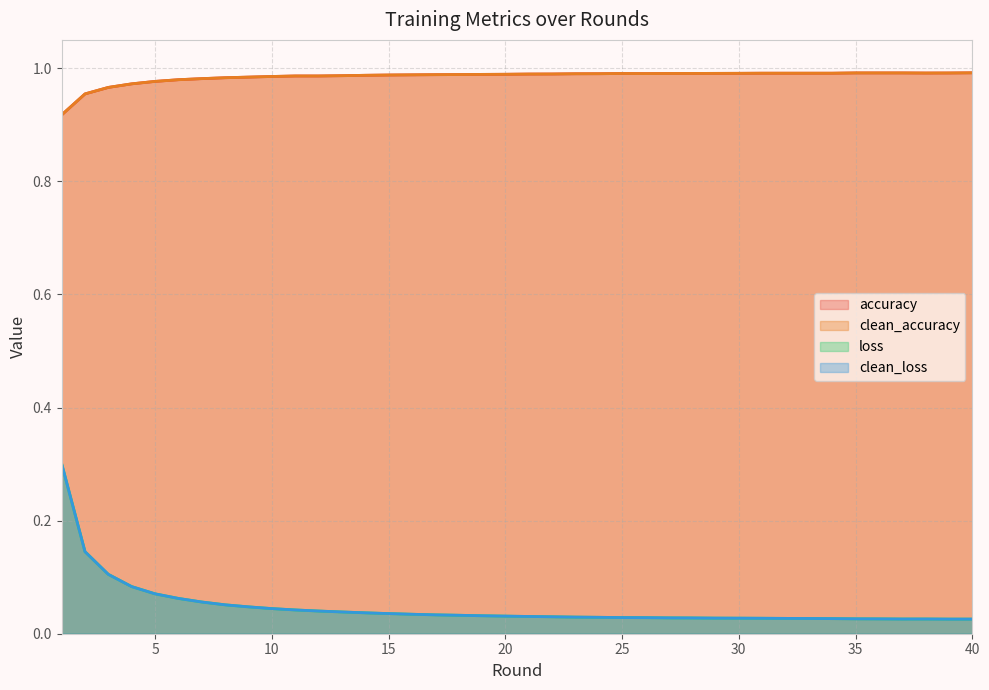

Where is the first local maximum for clean_loss?

38